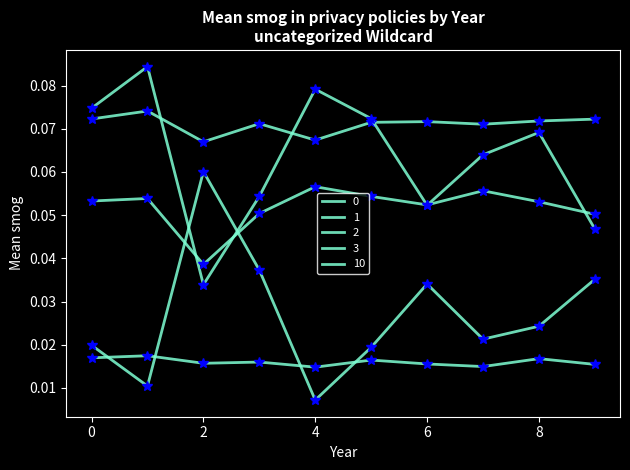

At how many categories does at least one series exceed 0?

10